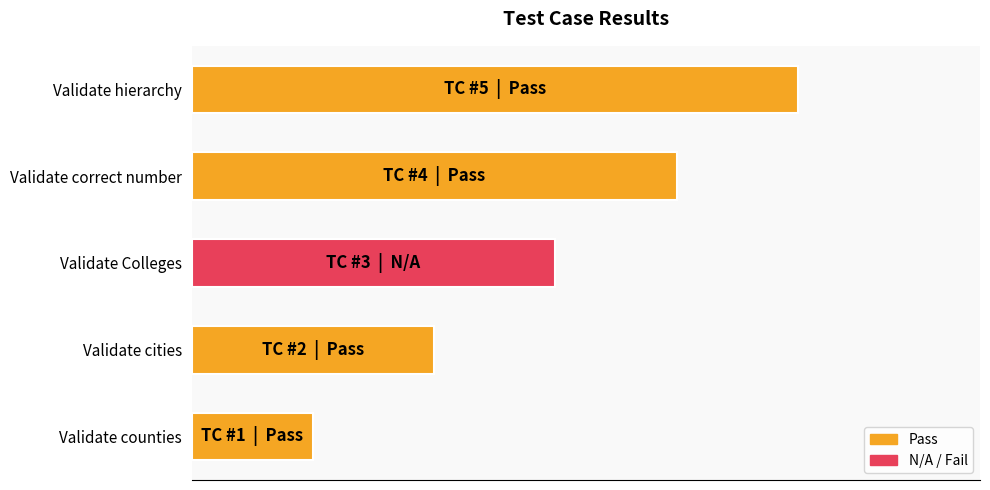

List the labels in order of value, largest first.

Validate hierarchy, Validate correct number, Validate Colleges, Validate cities, Validate counties